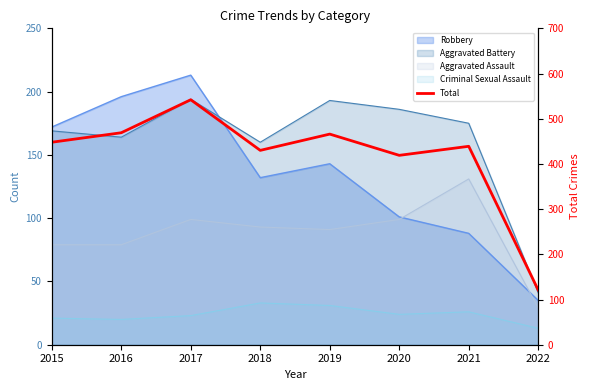

What is the change in value from 2018 to 2021?

+9